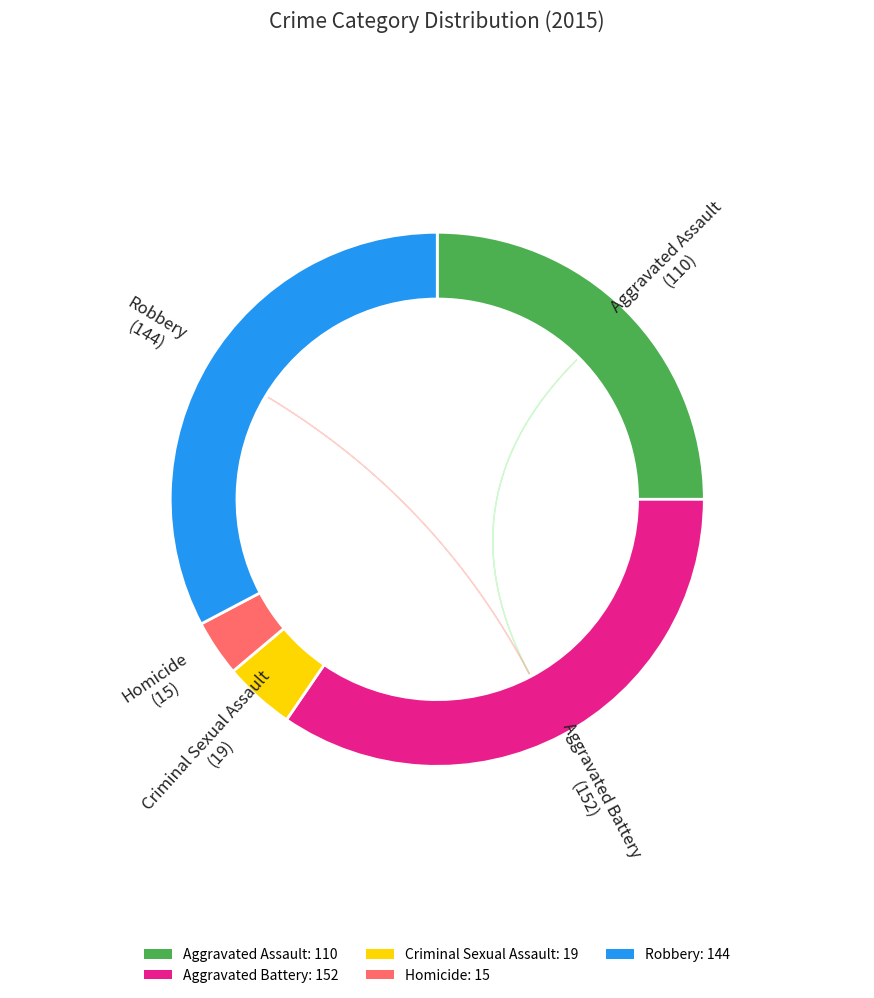

To the nearest percent, what is the difference between the Aggravated Assault and Aggravated Battery slice percentages?

10%